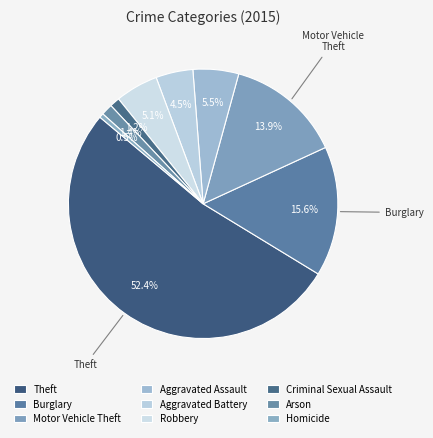

Count the number of slices in the pie.

9